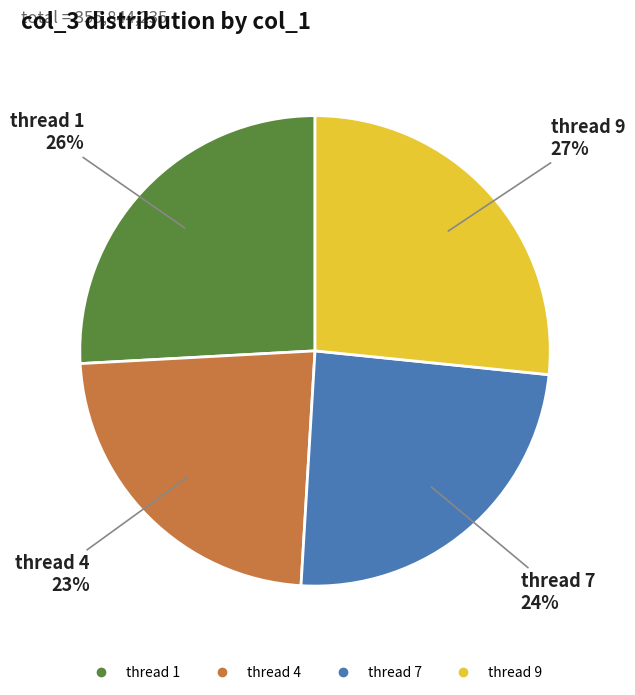

To the nearest percent, what is the average slice percentage?

25%